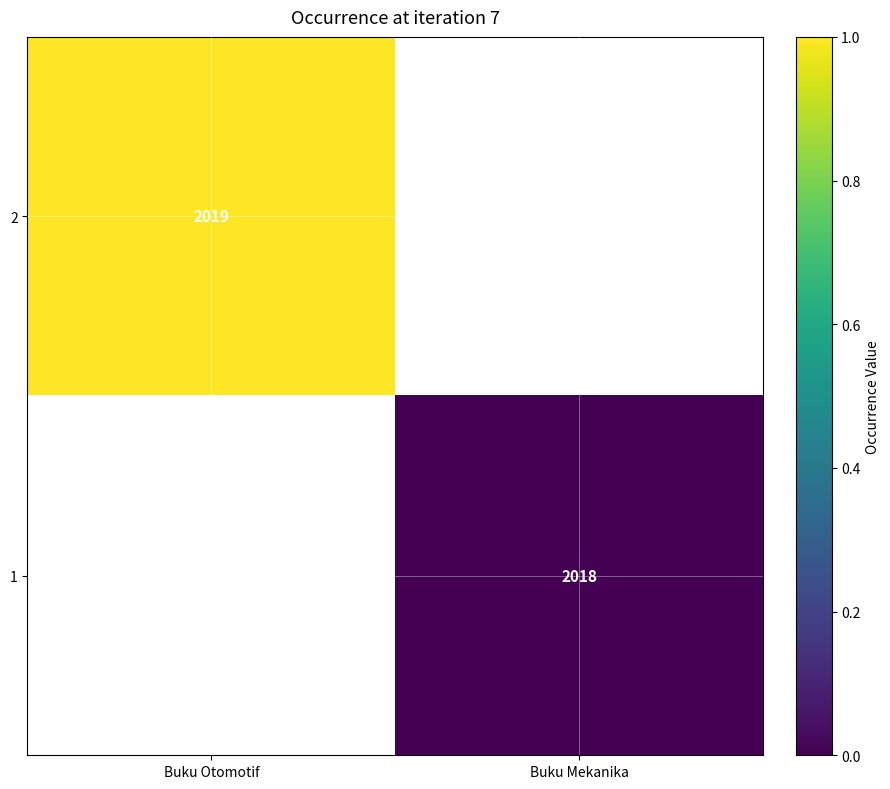

Rank the categories by 1 value from lowest to highest.

Buku Otomotif, Buku Mekanika